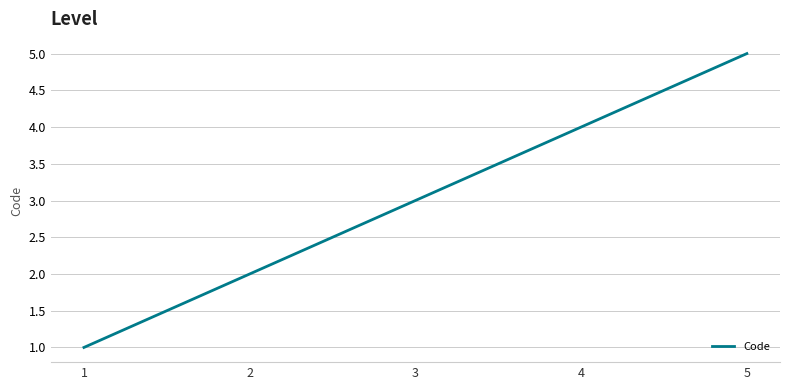

True or false: there are more than 2 points higher than both neighbors.

False